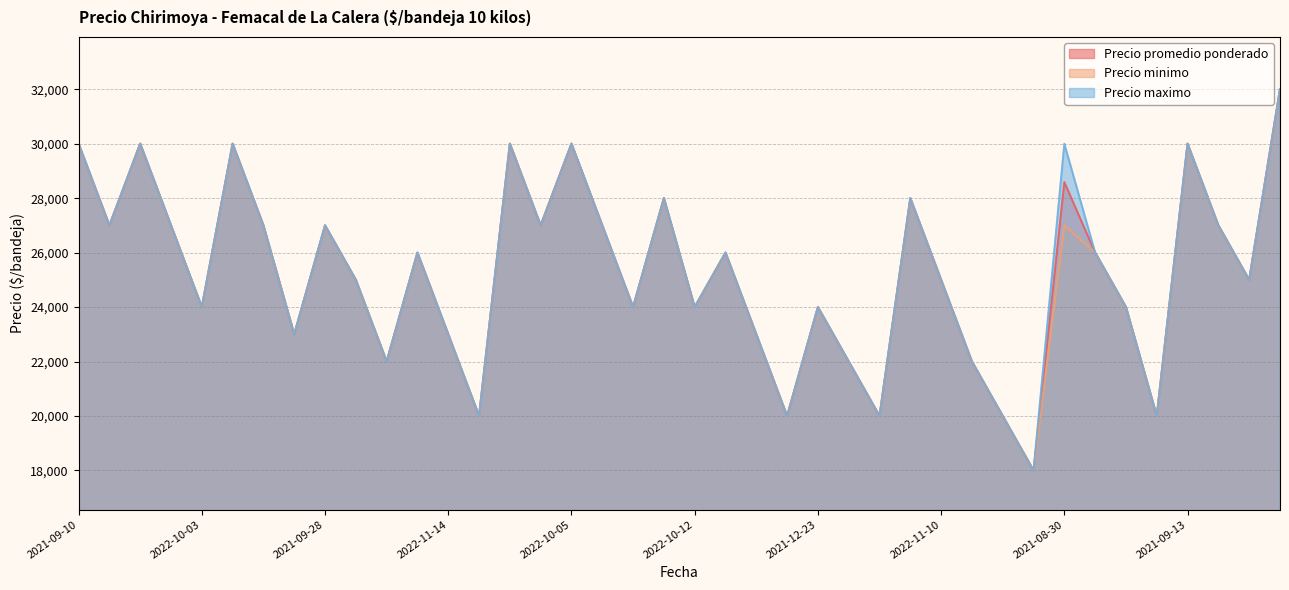

True or false: Precio maximo and Precio minimo cross at least once.

False